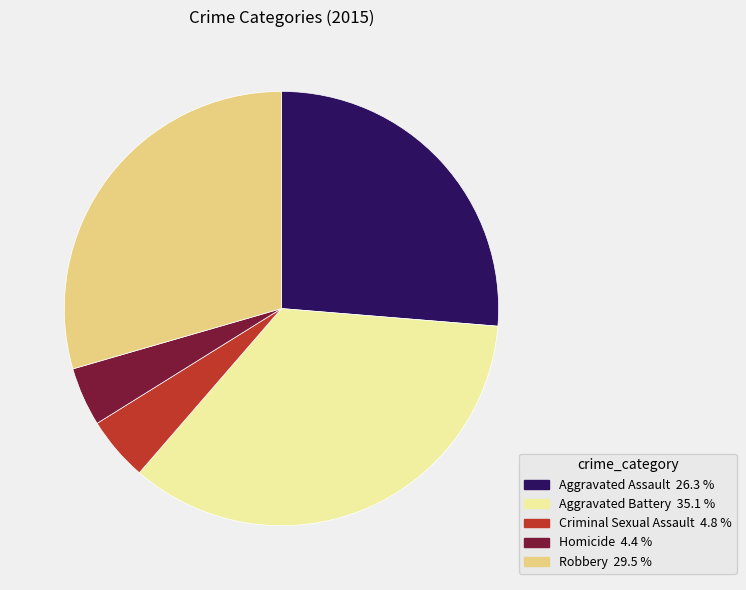

Is Robbery the majority of the pie?

No